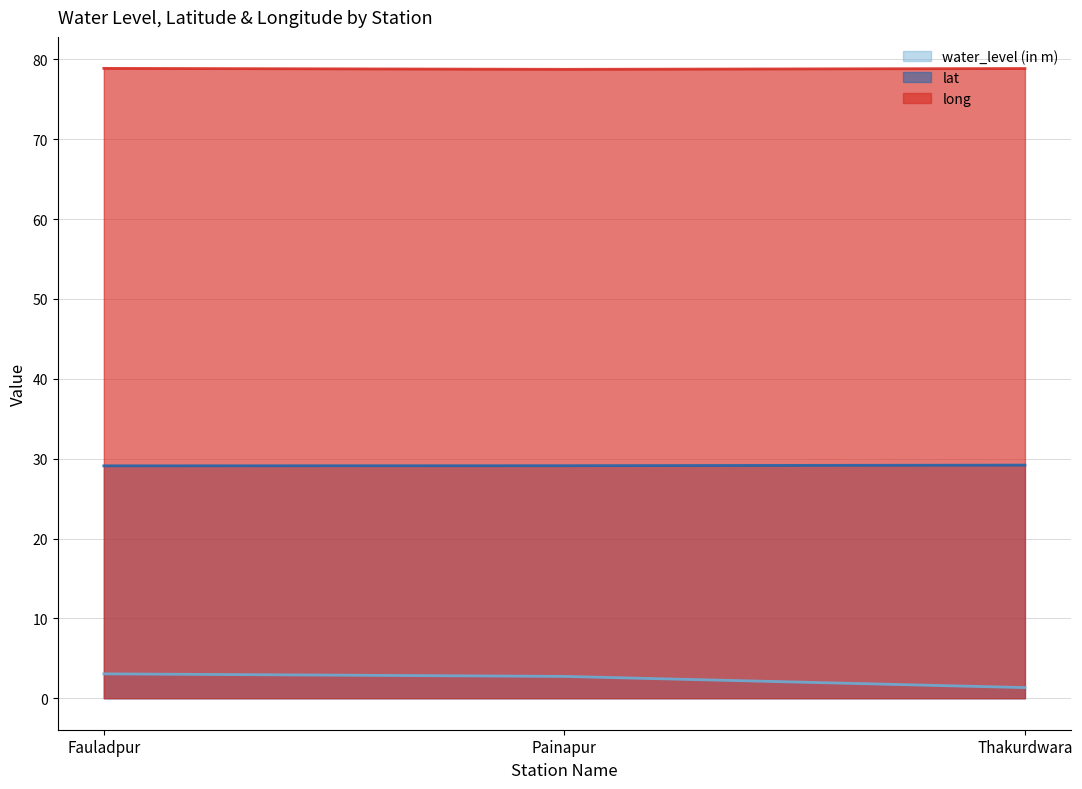

Rank the series at Painapur from lowest to highest value.

water_level (in m), lat, long